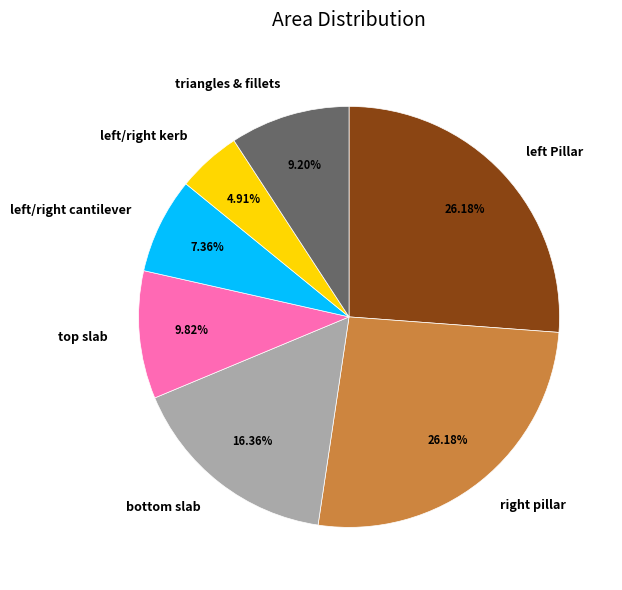

To the nearest percent, what is the average slice percentage?

14%